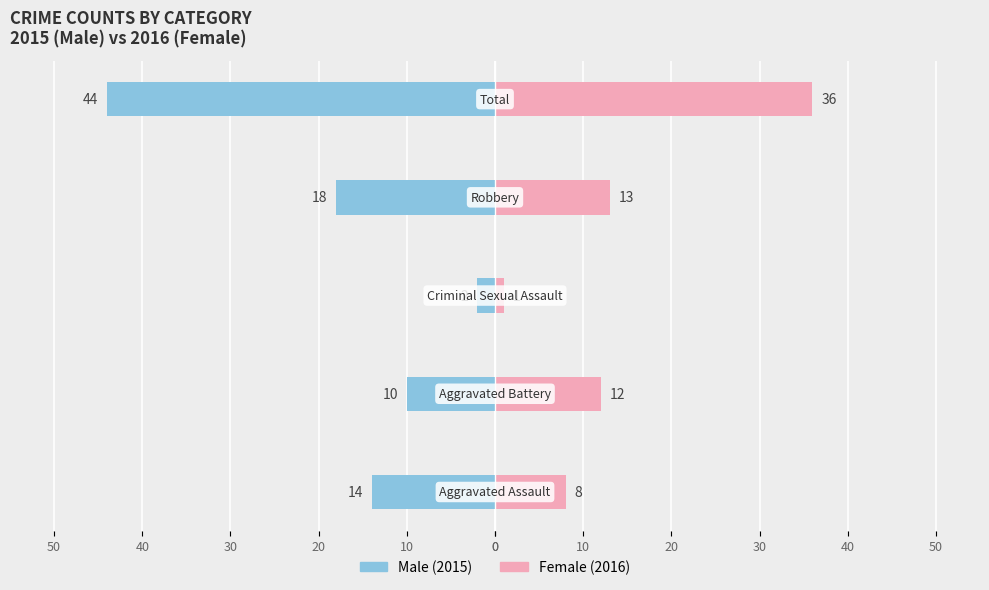

The Female series shows 12 at 10. True or false?

True